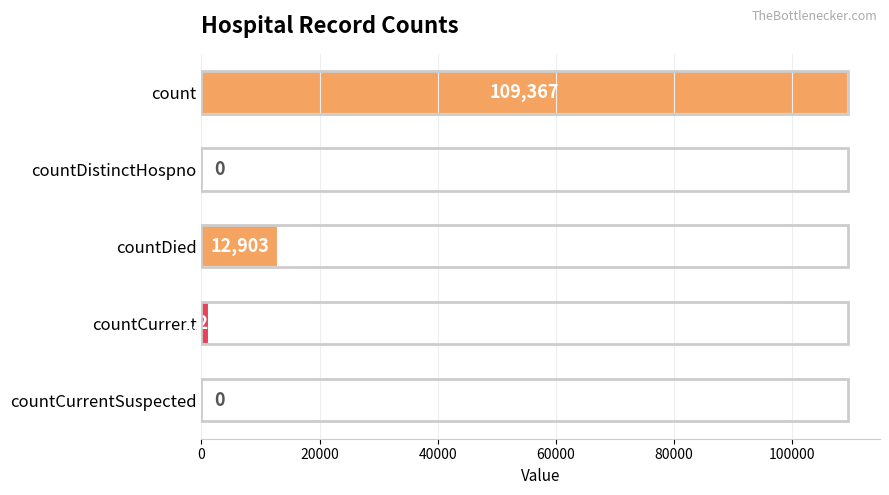

Reading top to bottom, what are all the values shown in this chart?

count=109367	countDistinctHospno=0	countDied=12903	countCurrent=1292	countCurrentSuspected=0